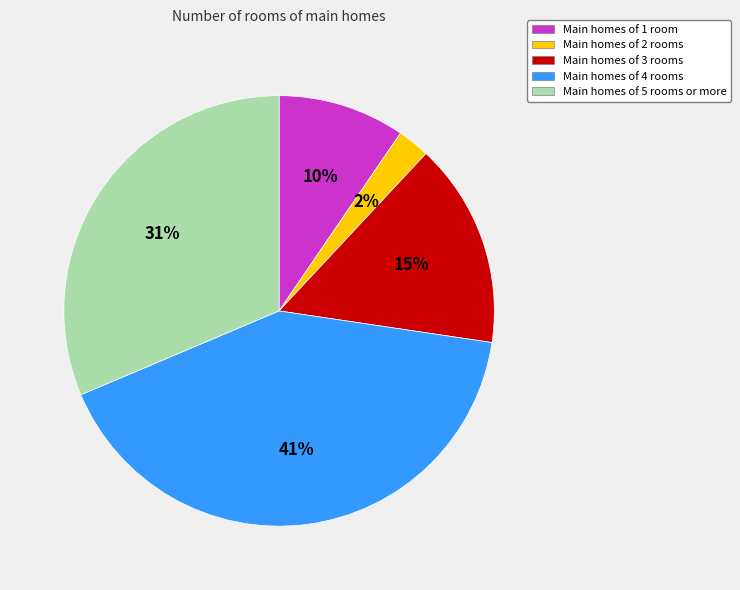

Approximately how many times larger is the value at Main homes of 4 rooms compared to Main homes of 5 rooms or more?

1.3